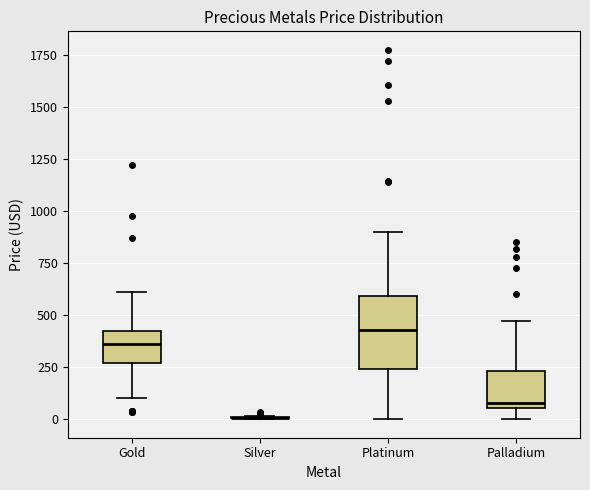

Reading left to right, read every box against the y-axis: the position of its median line, the range the box covers, and the ends of its whiskers. The values are not printed on the chart, so give them approximately, as read against the axis.

Gold: median 350, box 250 to 400, whiskers 100 to 600
Silver: box collapsed to a line at 0, whiskers 0 to 0
Platinum: median 450, box 250 to 600, whiskers 0 to 900
Palladium: median 100, box 50 to 250, whiskers 0 to 450